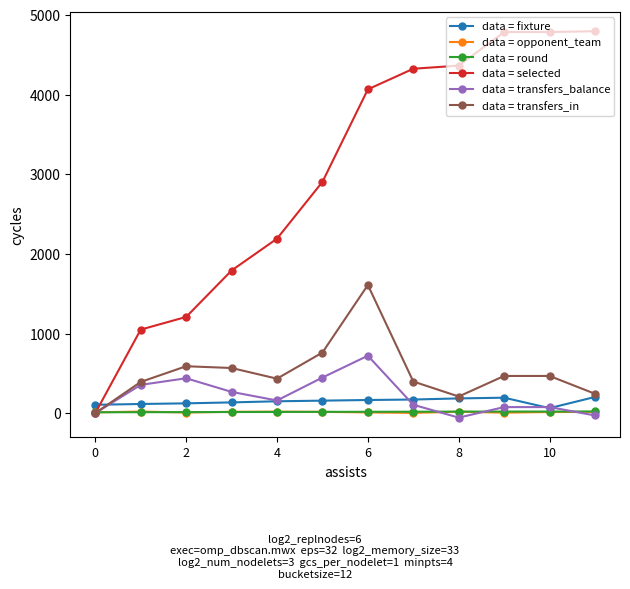

What is the value of the data = transfers_in point at the 5th from the left?

433